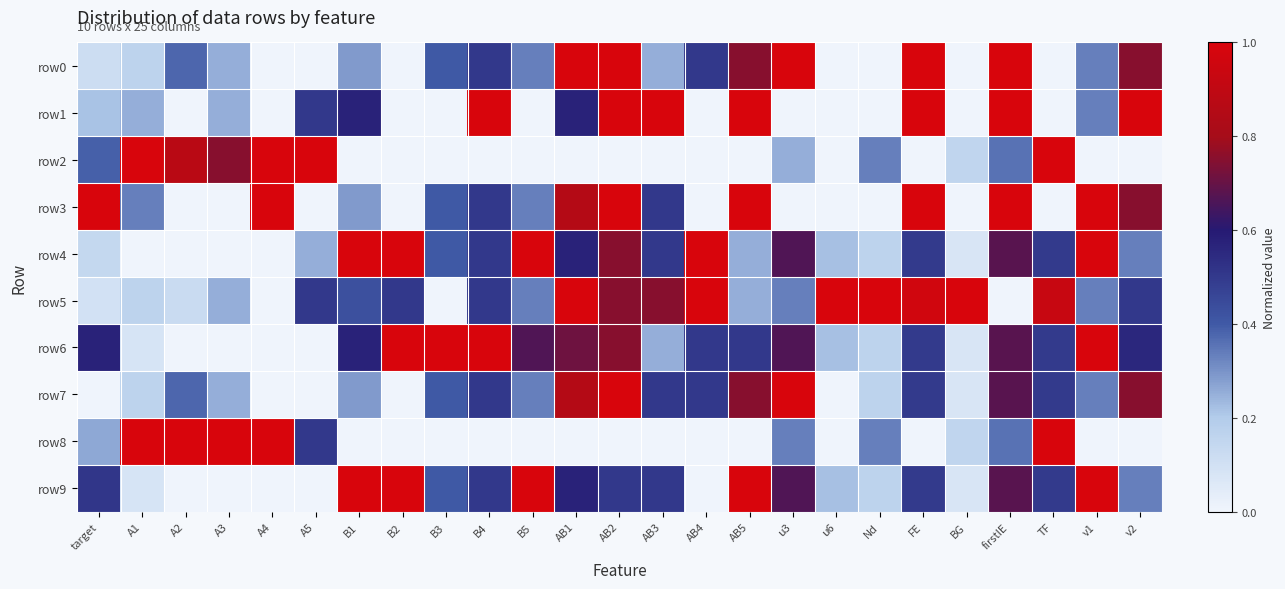

Reading right to left, list all the values displayed in this chart.

row0: v2=0.8	v1=0.3	TF=0.0	firstIE=1.0	BG=0.0	FE=1.0	Nd=0.0	u6=0.0	u3=1.0	AB5=0.8	AB4=0.5	AB3=0.2	AB2=1.0	AB1=1.0	B5=0.3	B4=0.5	B3=0.4	B2=0.0	B1=0.3	A5=0.0	A4=0.0	A3=0.2	A2=0.4	A1=0.2	target=0.1
row1: v2=1.0	v1=0.3	TF=0.0	firstIE=1.0	BG=0.0	FE=1.0	Nd=0.0	u6=0.0	u3=0.0	AB5=1.0	AB4=0.0	AB3=1.0	AB2=1.0	AB1=0.6	B5=0.0	B4=1.0	B3=0.0	B2=0.0	B1=0.6	A5=0.5	A4=0.0	A3=0.2	A2=0.0	A1=0.2	target=0.2
row2: v2=0.0	v1=0.0	TF=1.0	firstIE=0.4	BG=0.2	FE=0.0	Nd=0.3	u6=0.0	u3=0.2	AB5=0.0	AB4=0.0	AB3=0.0	AB2=0.0	AB1=0.0	B5=0.0	B4=0.0	B3=0.0	B2=0.0	B1=0.0	A5=1.0	A4=1.0	A3=0.8	A2=0.9	A1=1.0	target=0.4
row3: v2=0.8	v1=1.0	TF=0.0	firstIE=1.0	BG=0.0	FE=1.0	Nd=0.0	u6=0.0	u3=0.0	AB5=1.0	AB4=0.0	AB3=0.5	AB2=1.0	AB1=0.9	B5=0.3	B4=0.5	B3=0.4	B2=0.0	B1=0.3	A5=0.0	A4=1.0	A3=0.0	A2=0.0	A1=0.3	target=1.0
row4: v2=0.3	v1=1.0	TF=0.5	firstIE=0.7	BG=0.1	FE=0.5	Nd=0.2	u6=0.2	u3=0.7	AB5=0.2	AB4=1.0	AB3=0.5	AB2=0.8	AB1=0.6	B5=1.0	B4=0.5	B3=0.4	B2=1.0	B1=1.0	A5=0.2	A4=0.0	A3=0.0	A2=0.0	A1=0.0	target=0.1
row5: v2=0.5	v1=0.3	TF=0.9	firstIE=0.0	BG=1.0	FE=1.0	Nd=1.0	u6=1.0	u3=0.3	AB5=0.2	AB4=1.0	AB3=0.8	AB2=0.8	AB1=1.0	B5=0.3	B4=0.5	B3=0.0	B2=0.5	B1=0.4	A5=0.5	A4=0.0	A3=0.2	A2=0.1	A1=0.2	target=0.1
row6: v2=0.6	v1=1.0	TF=0.5	firstIE=0.7	BG=0.1	FE=0.5	Nd=0.2	u6=0.2	u3=0.7	AB5=0.5	AB4=0.5	AB3=0.2	AB2=0.8	AB1=0.7	B5=0.7	B4=1.0	B3=1.0	B2=1.0	B1=0.6	A5=0.0	A4=0.0	A3=0.0	A2=0.0	A1=0.1	target=0.6
row7: v2=0.8	v1=0.3	TF=0.5	firstIE=0.7	BG=0.1	FE=0.5	Nd=0.2	u6=0.0	u3=1.0	AB5=0.8	AB4=0.5	AB3=0.5	AB2=1.0	AB1=0.9	B5=0.3	B4=0.5	B3=0.4	B2=0.0	B1=0.3	A5=0.0	A4=0.0	A3=0.2	A2=0.4	A1=0.2	target=0.0
row8: v2=0.0	v1=0.0	TF=1.0	firstIE=0.4	BG=0.2	FE=0.0	Nd=0.3	u6=0.0	u3=0.3	AB5=0.0	AB4=0.0	AB3=0.0	AB2=0.0	AB1=0.0	B5=0.0	B4=0.0	B3=0.0	B2=0.0	B1=0.0	A5=0.5	A4=1.0	A3=1.0	A2=1.0	A1=1.0	target=0.3
row9: v2=0.3	v1=1.0	TF=0.5	firstIE=0.7	BG=0.1	FE=0.5	Nd=0.2	u6=0.2	u3=0.7	AB5=1.0	AB4=0.0	AB3=0.5	AB2=0.5	AB1=0.6	B5=1.0	B4=0.5	B3=0.4	B2=1.0	B1=1.0	A5=0.0	A4=0.0	A3=0.0	A2=0.0	A1=0.1	target=0.5